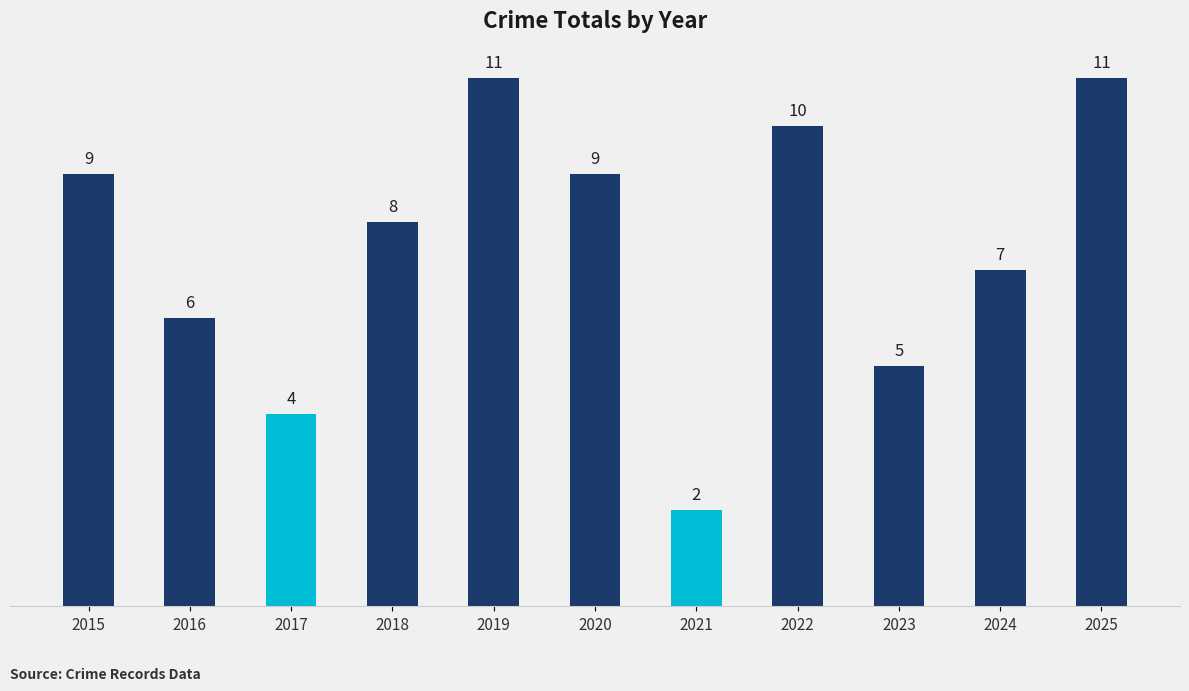

Approximately how many times larger is the value at 2019 compared to 2023?

2.2